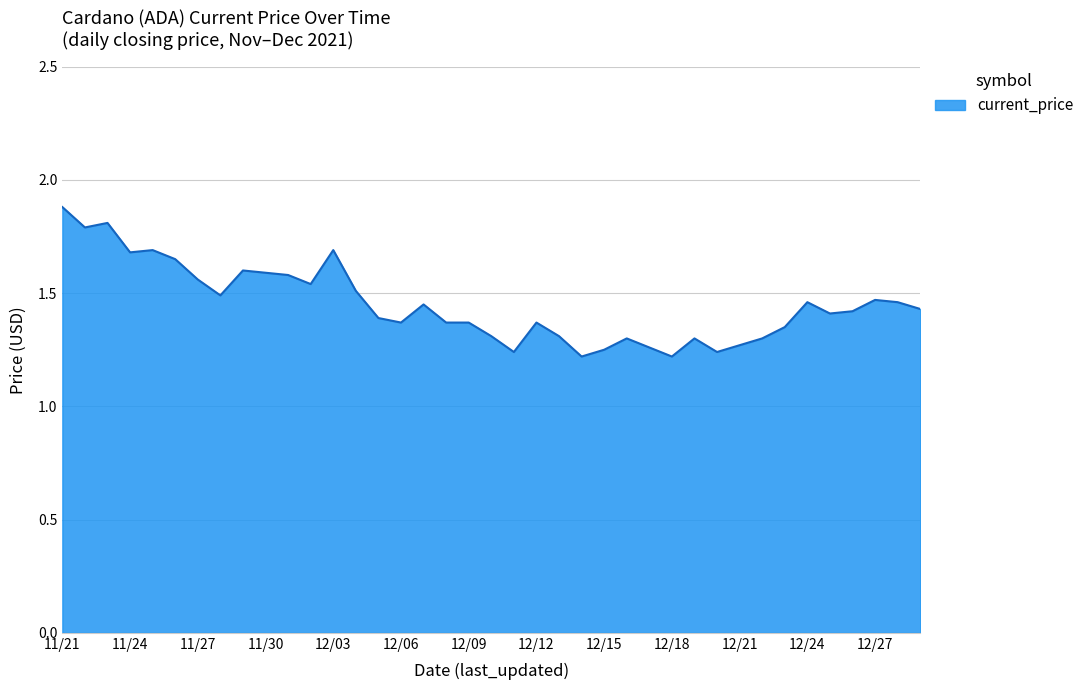

True or false: the data has more than 1 interior local peaks.

True